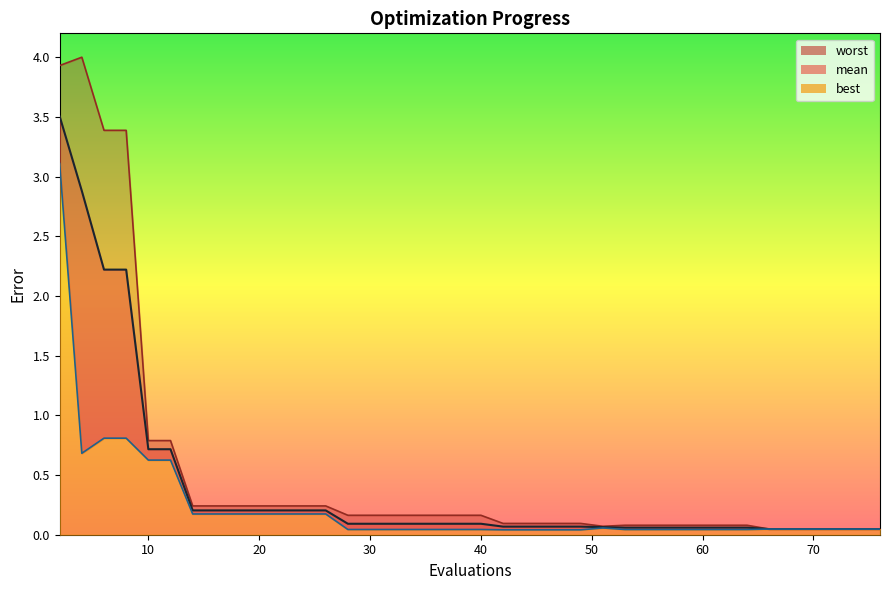

Between 46 and 42, which is larger?

46